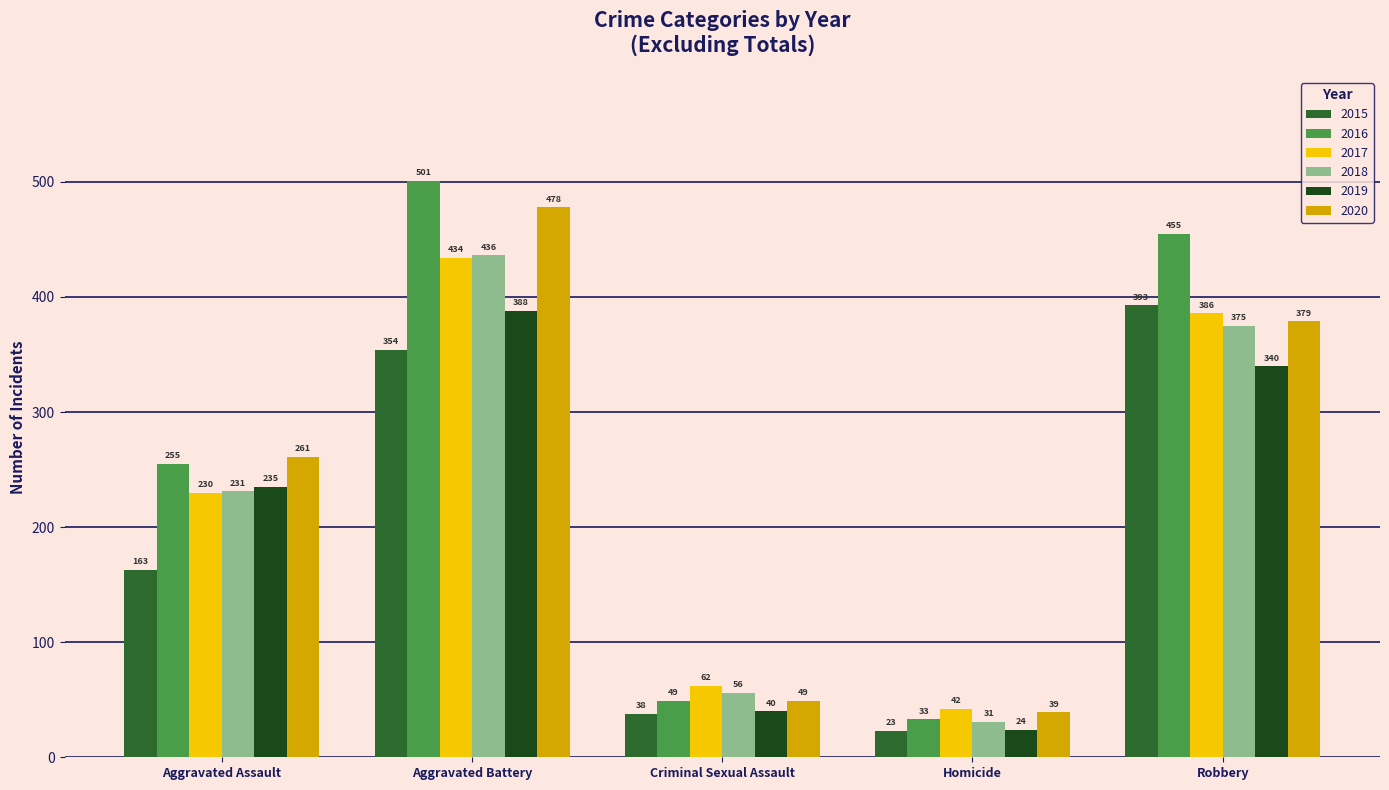

What is the label of the 1st bar from the left?

Aggravated Assault